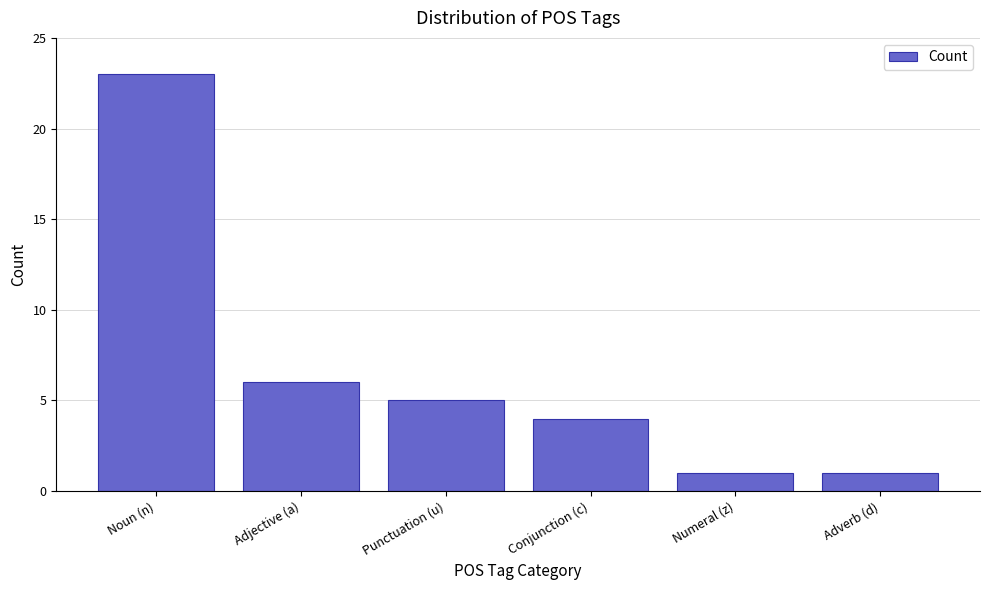

Reading left to right, list all the values displayed in this chart.

23	6	5	4	1	1